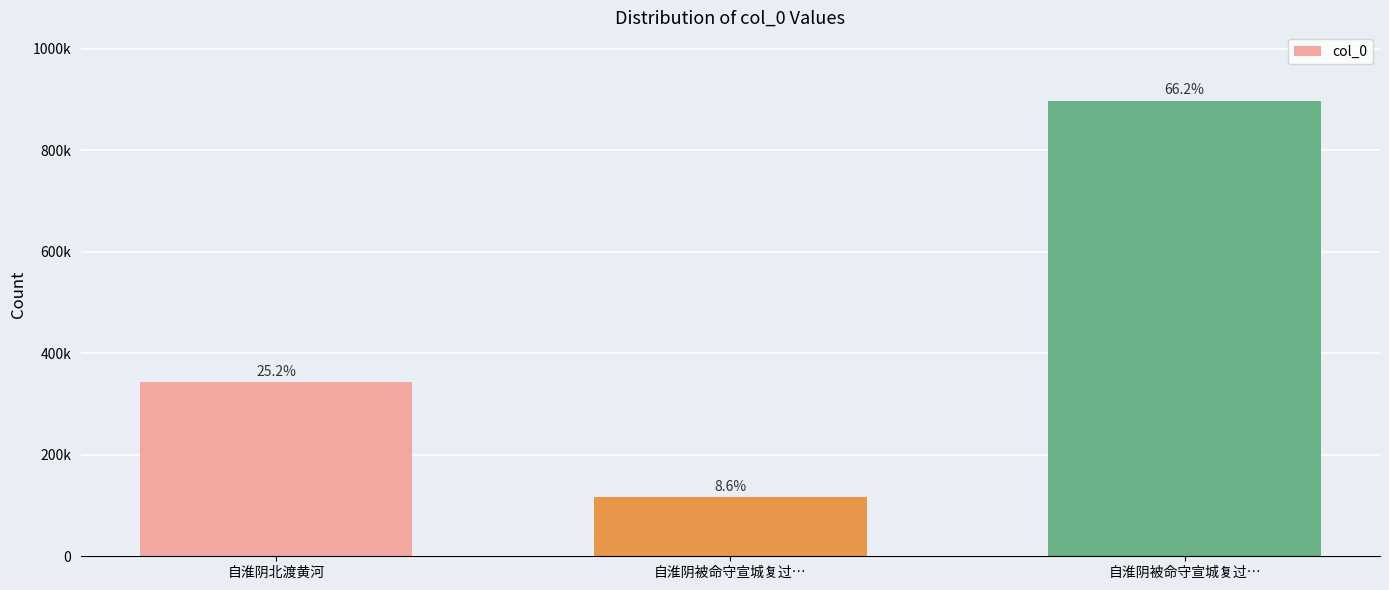

Where is the data nearest to the value 507075?

自淮阴北渡黄河